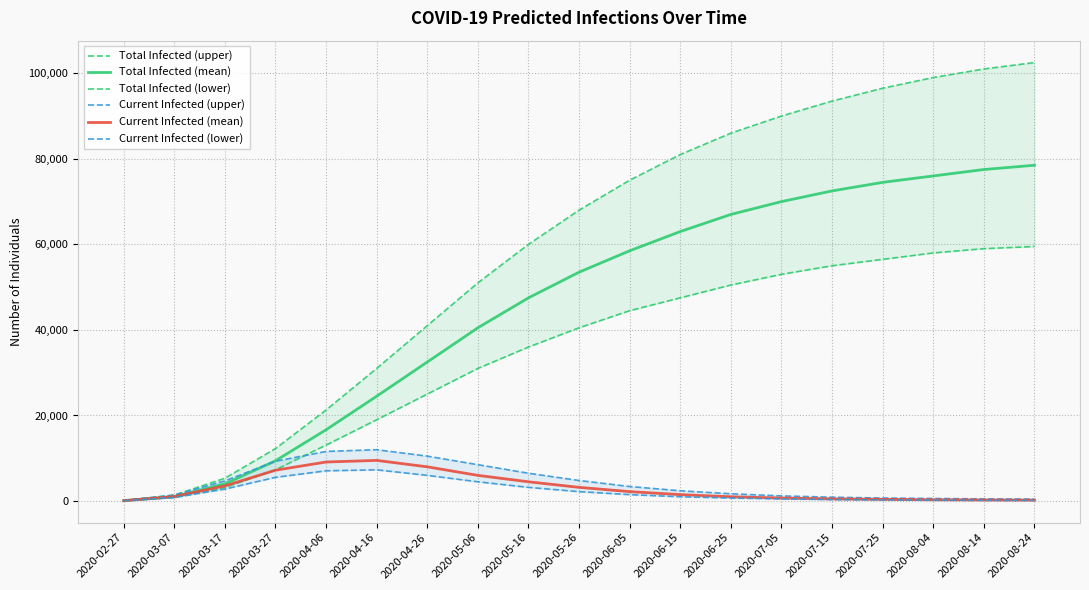

What is the maximum value for Current Infected (lower)?

7300